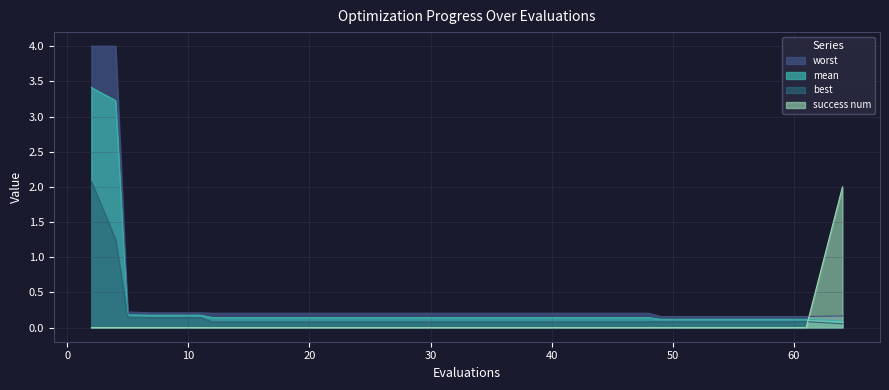

What is the sum of all mean values?

9.2